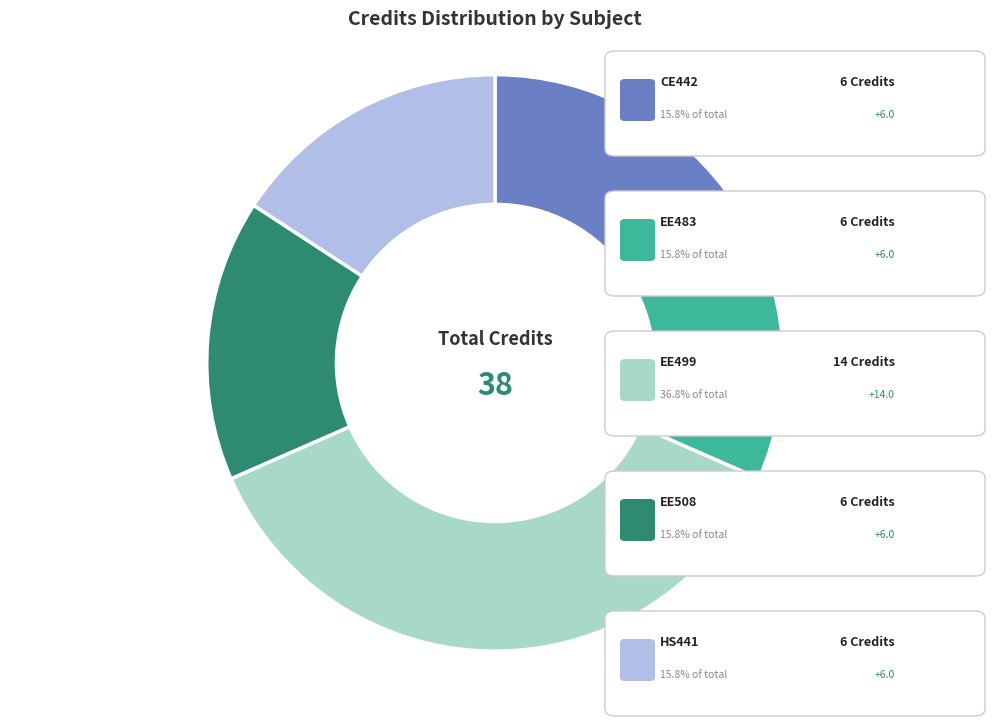

Is there a majority slice in this chart?

No